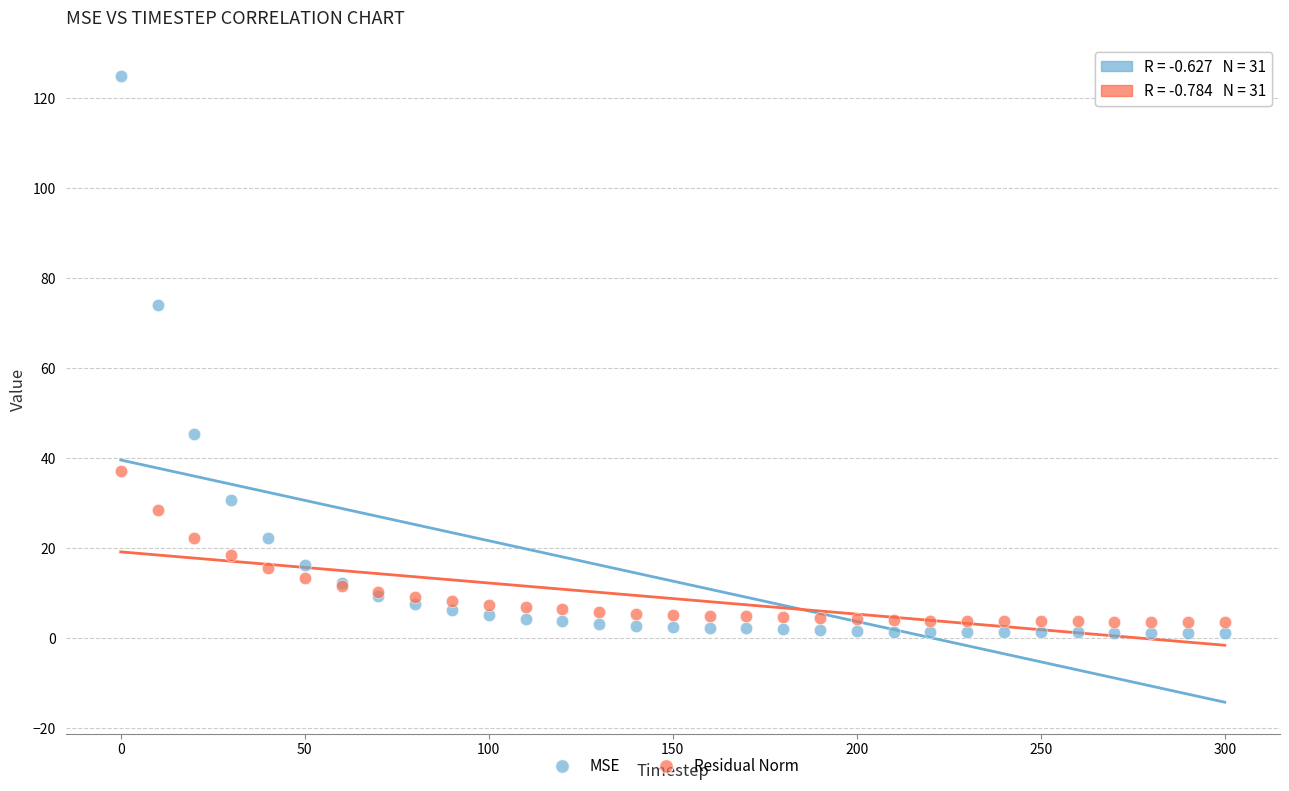

Which series contains the highest Y value?

MSE